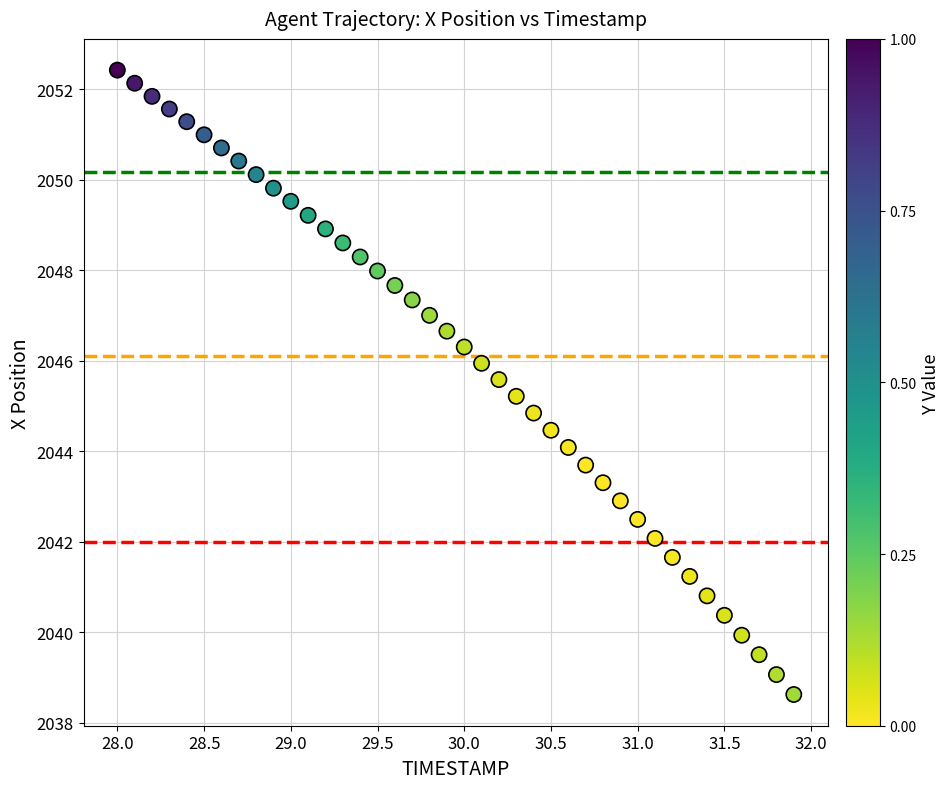

What is the range of X values (max minus min)?

3.9